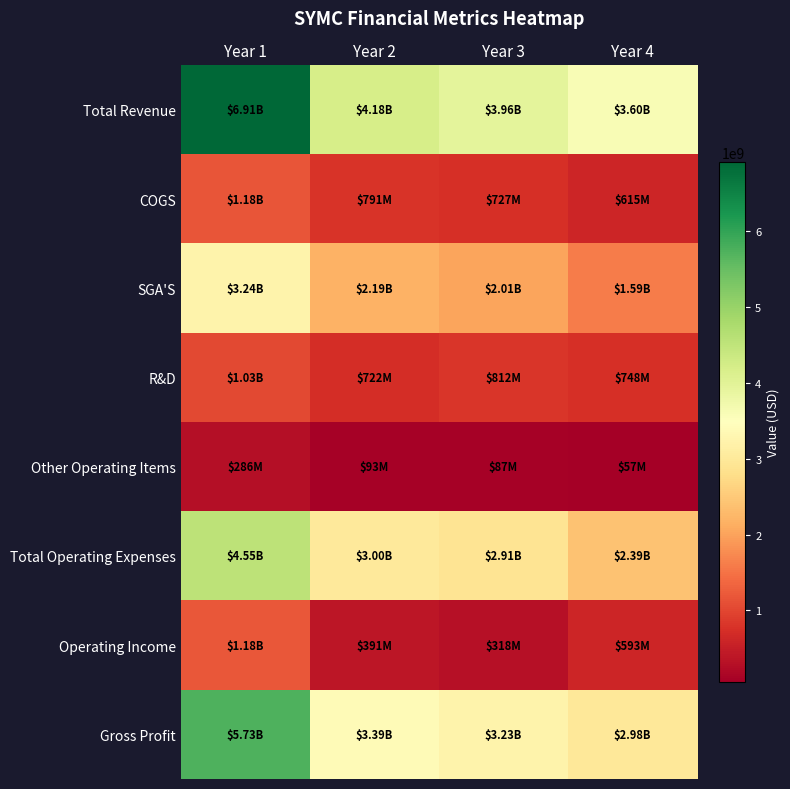

Which category has the highest value across all series?

Year 1